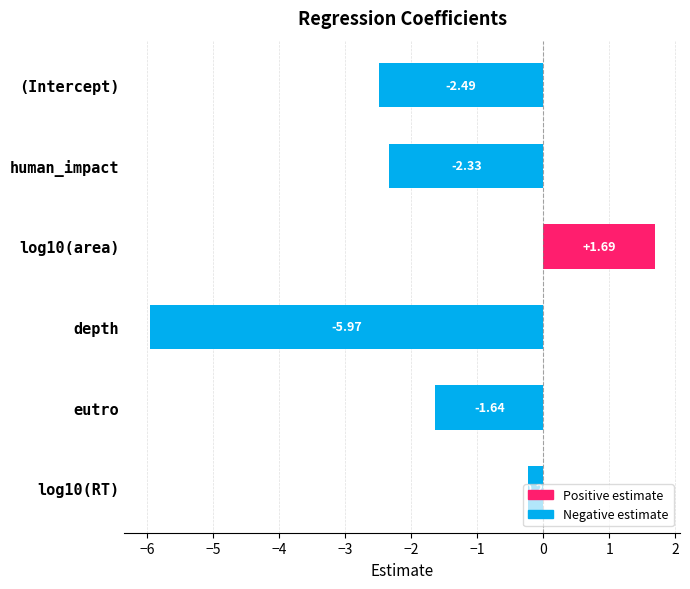

Rank the categories by value from highest to lowest.

log10(area), log10(RT), eutro, human_impact, (Intercept), depth